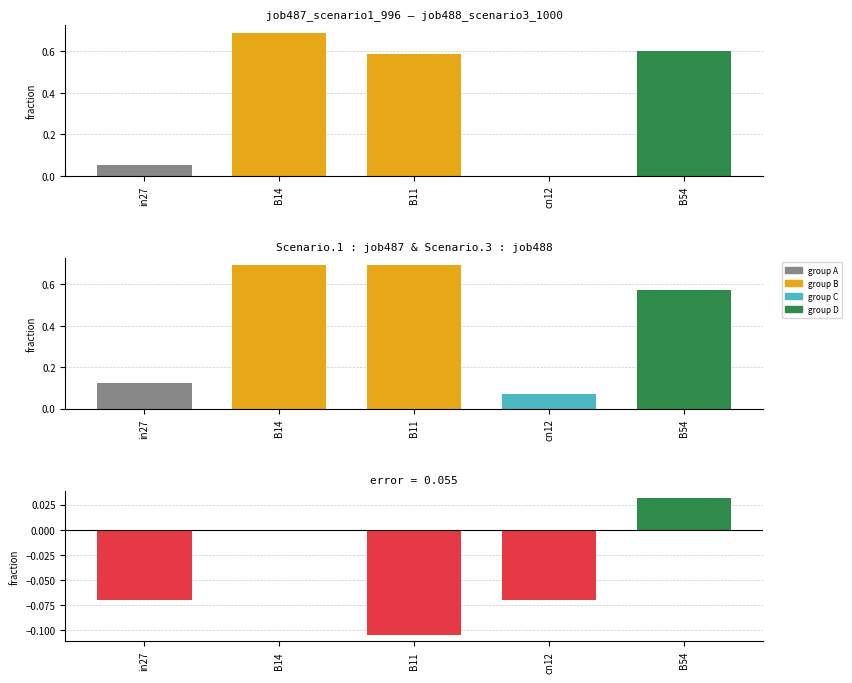

What is the highest value of the job488_scenario3_1000 series?

0.7